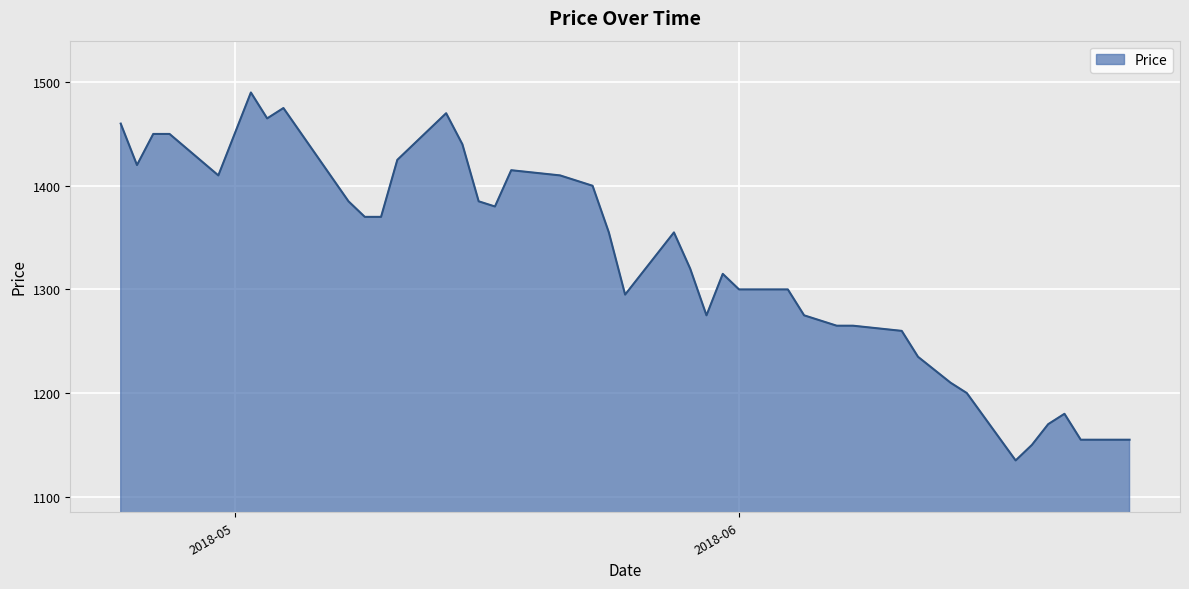

What is the minimum value shown in the chart?

1135